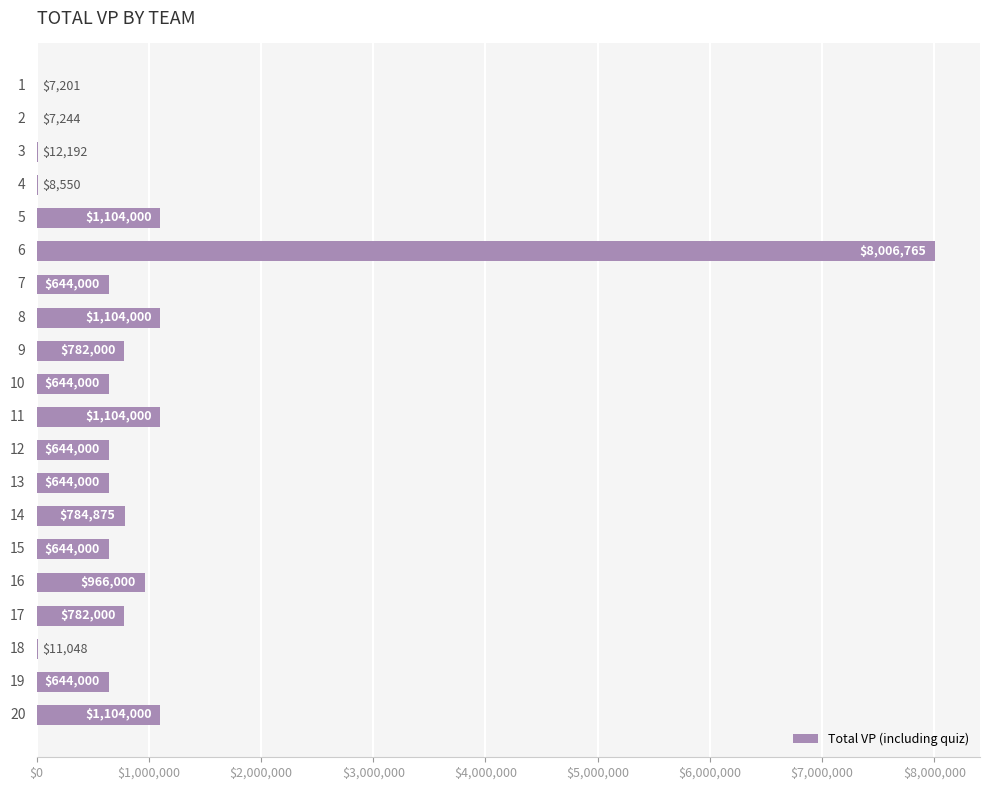

Approximately how many times larger is the value at 16 compared to 20?

0.9